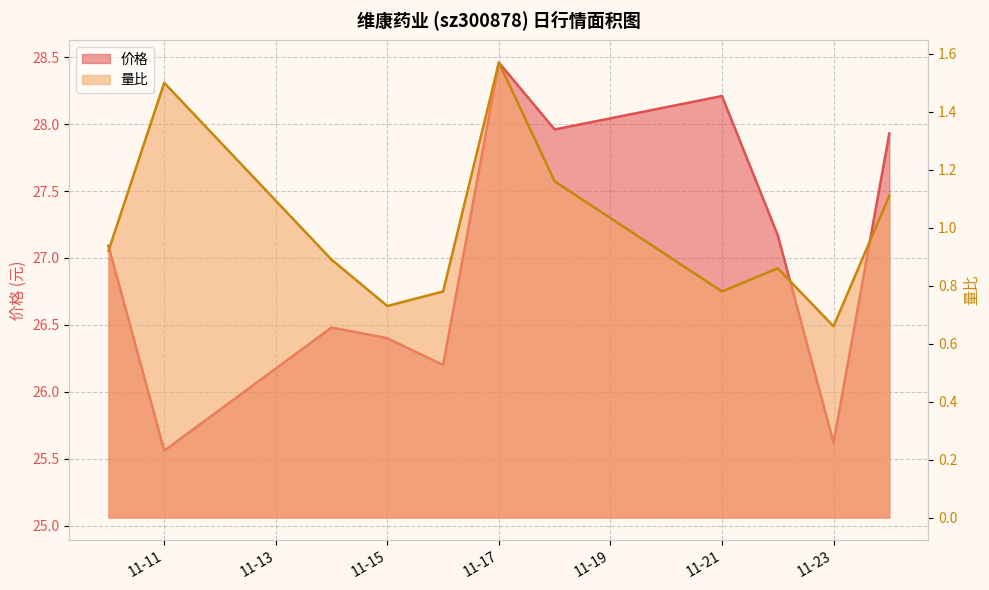

At which category is the sum across all series the highest?

11-17